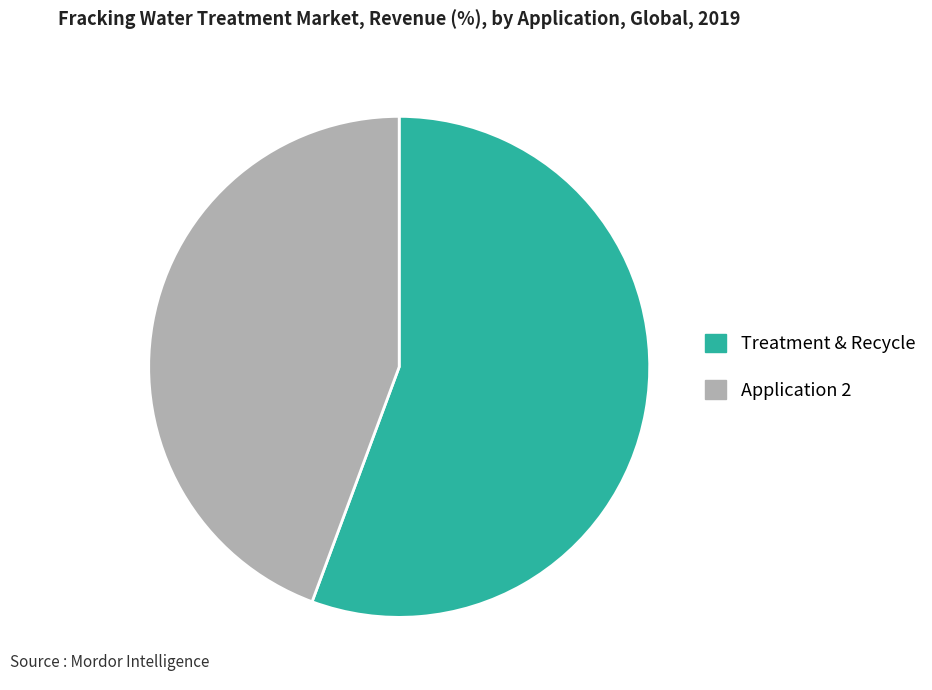

What is the largest slice in the pie chart?

Treatment & Recycle